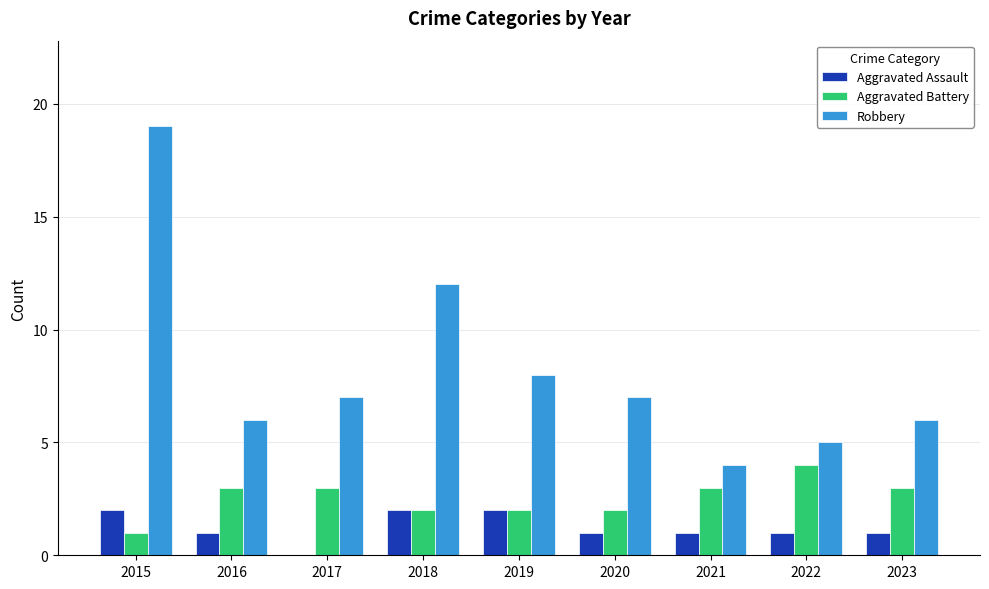

What is the total value across all series at 2022?

10